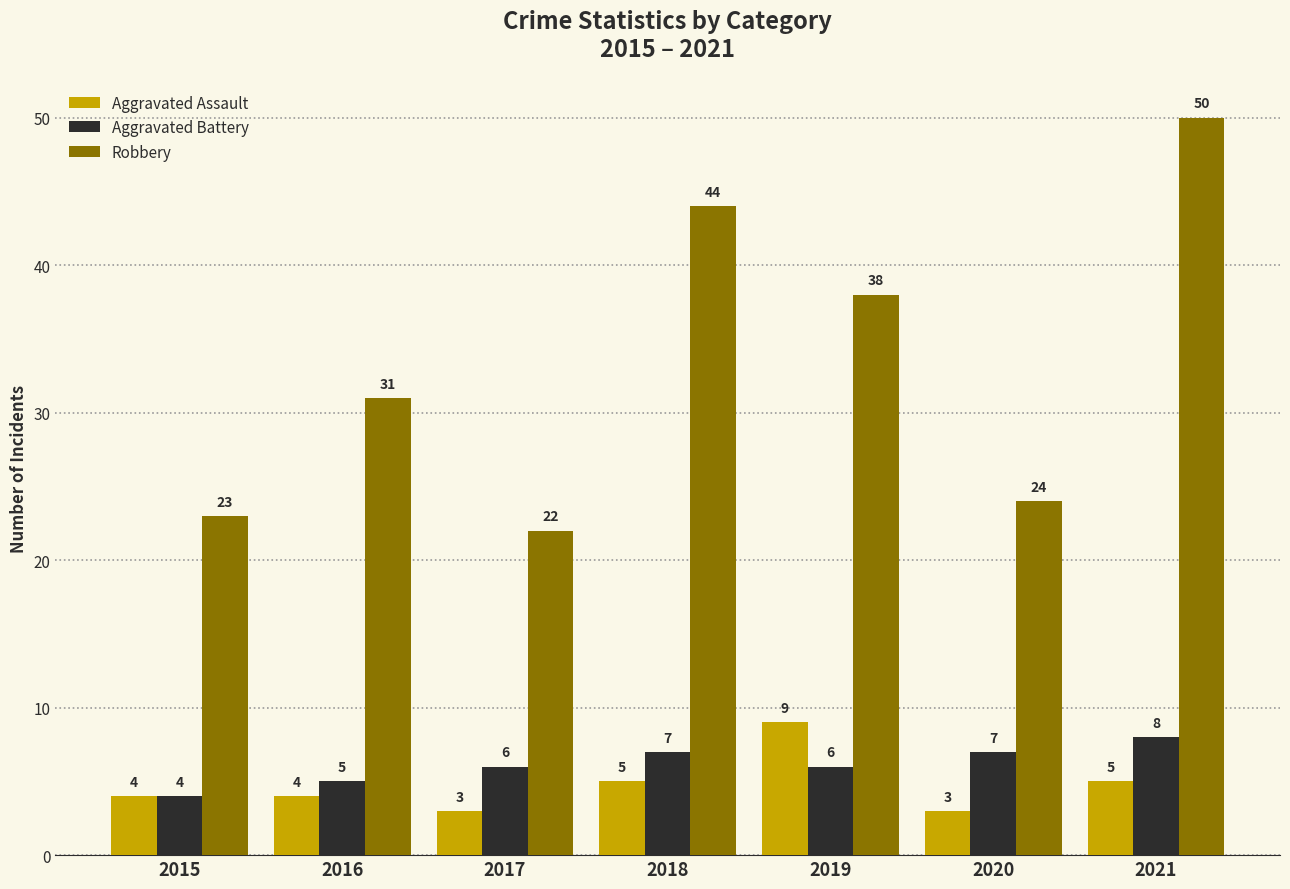

Which series changed the most between 2016 and 2019?

Robbery